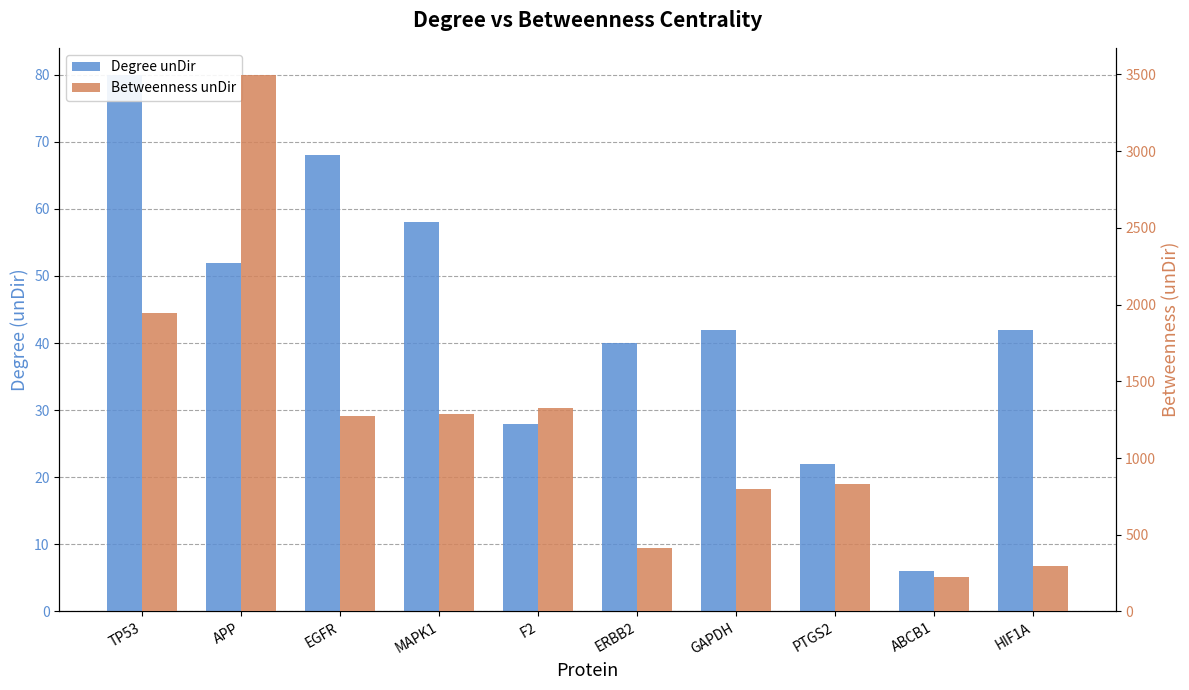

What is the average value of the Degree unDir series?

43.8